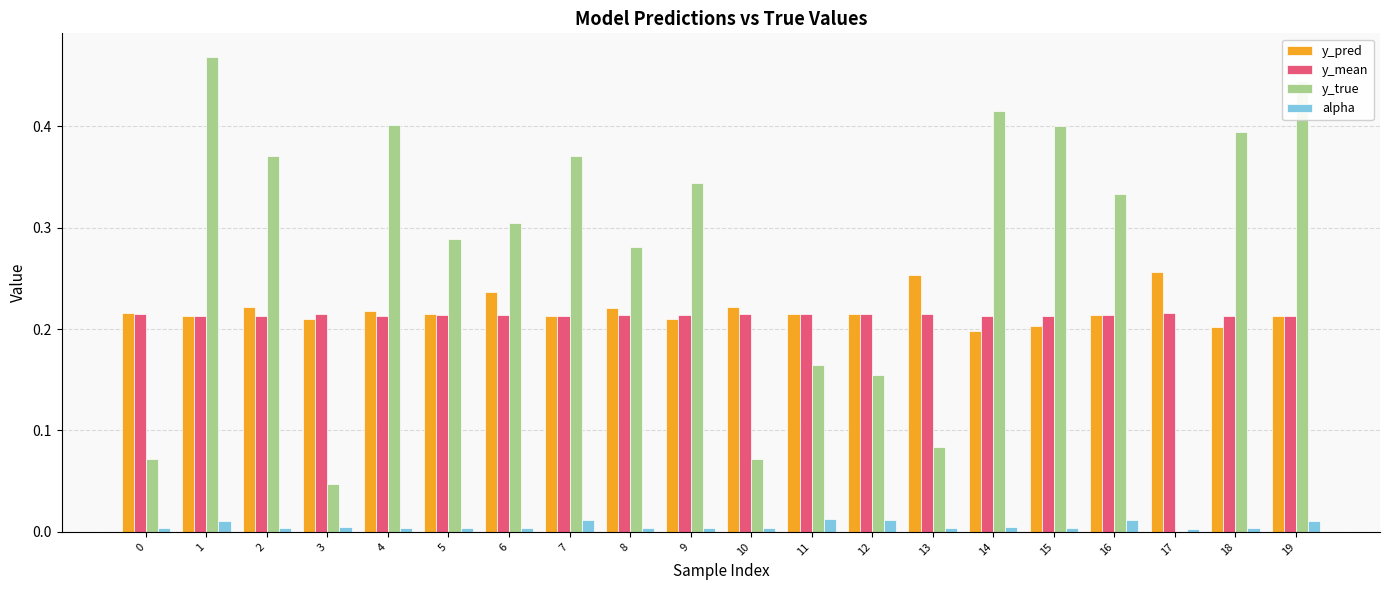

How many series are shown in this chart?

4